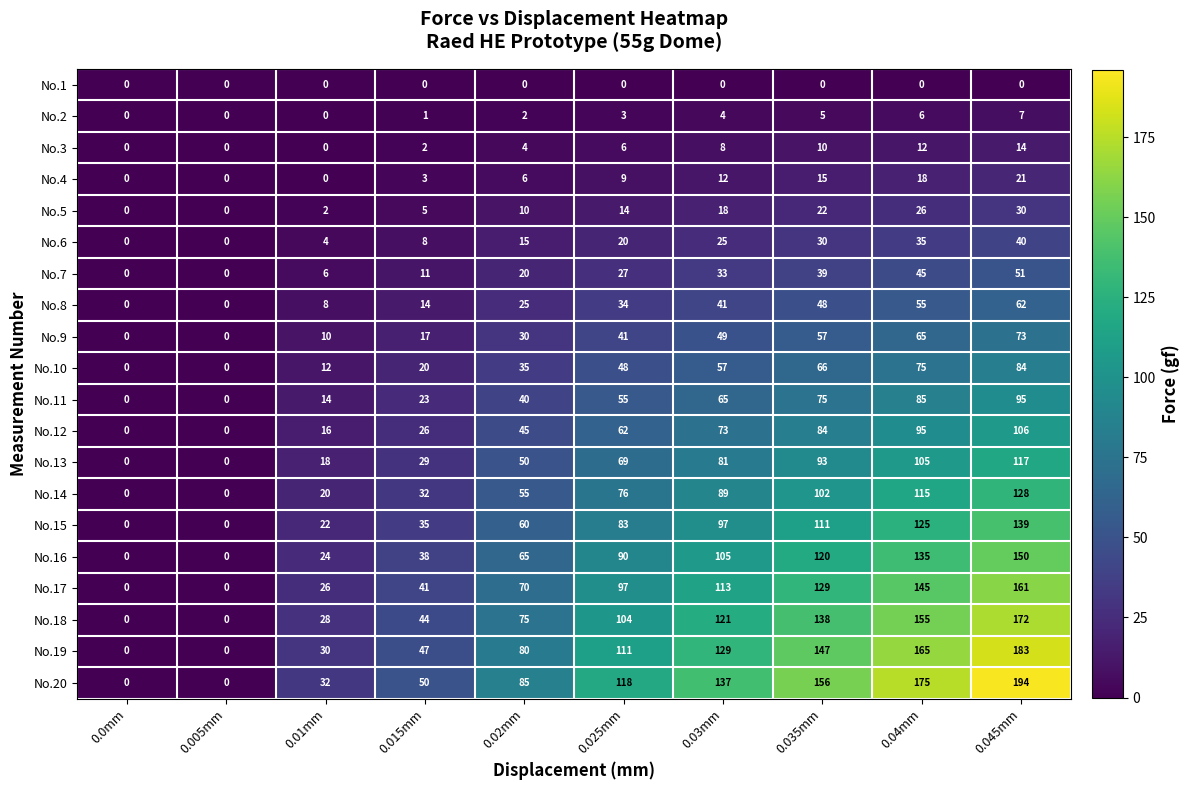

Rank the series at 0.045mm from lowest to highest value.

No.1, No.2, No.3, No.4, No.5, No.6, No.7, No.8, No.9, No.10, No.11, No.12, No.13, No.14, No.15, No.16, No.17, No.18, No.19, No.20